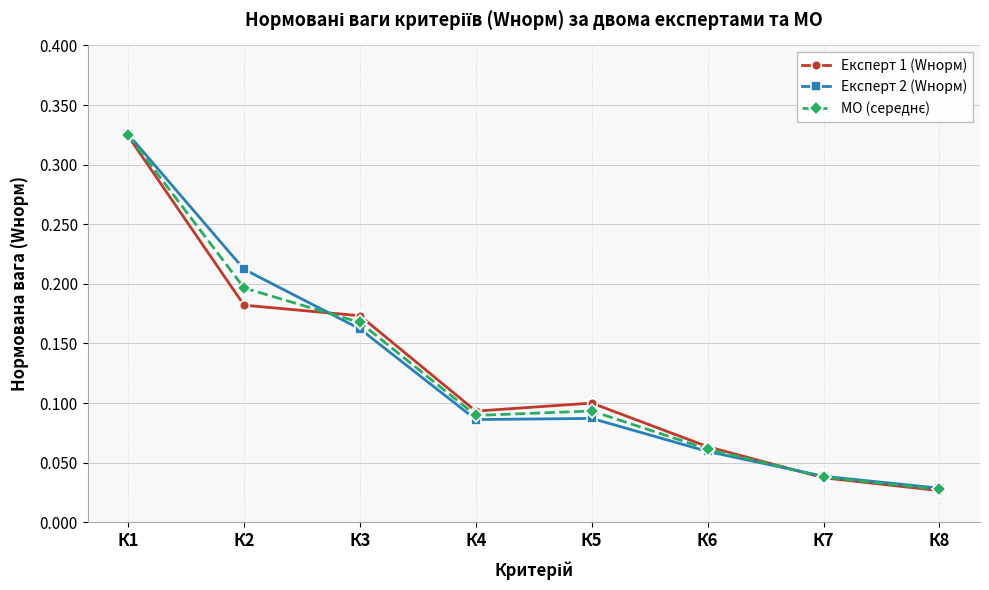

How many interior local peaks does the Експерт 1 (Wнорм) series have?

1